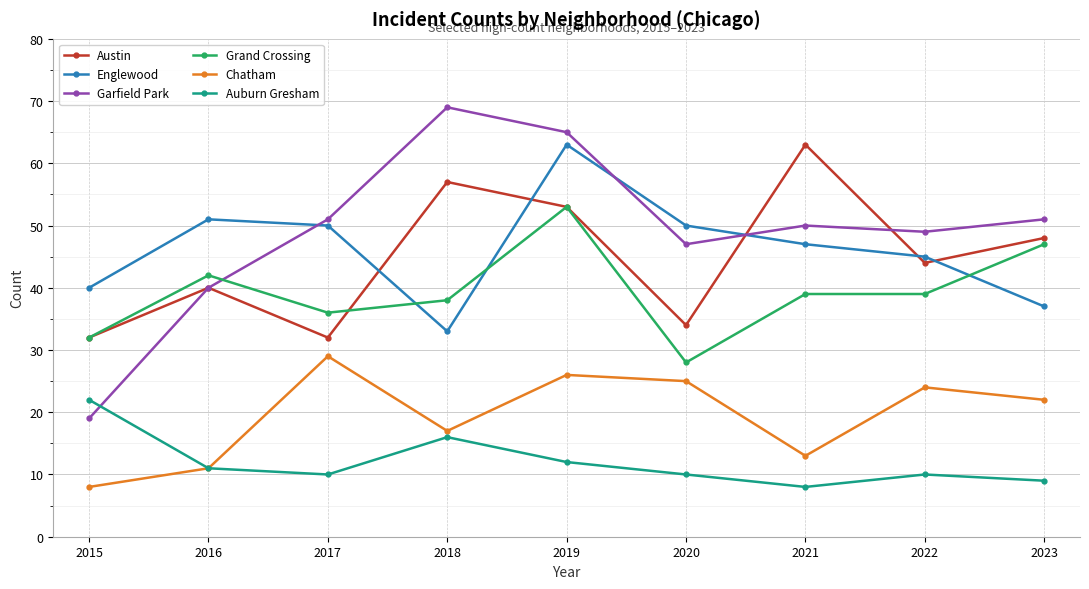

The value of Auburn Gresham at 2015 is 22. True or false?

True